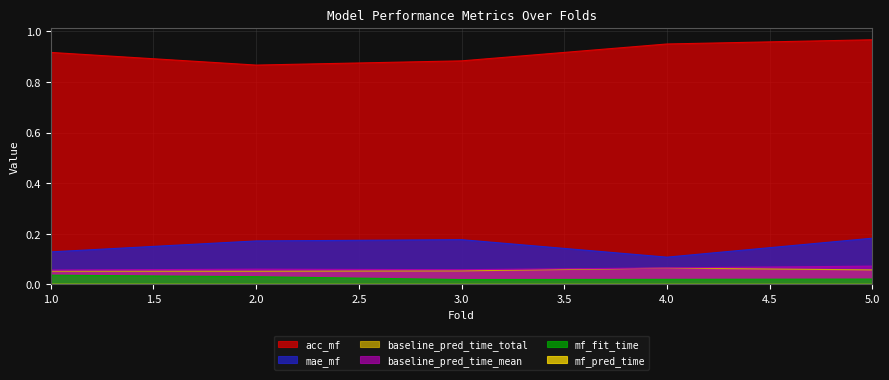

At which category is the sum across all series the highest?

5.0